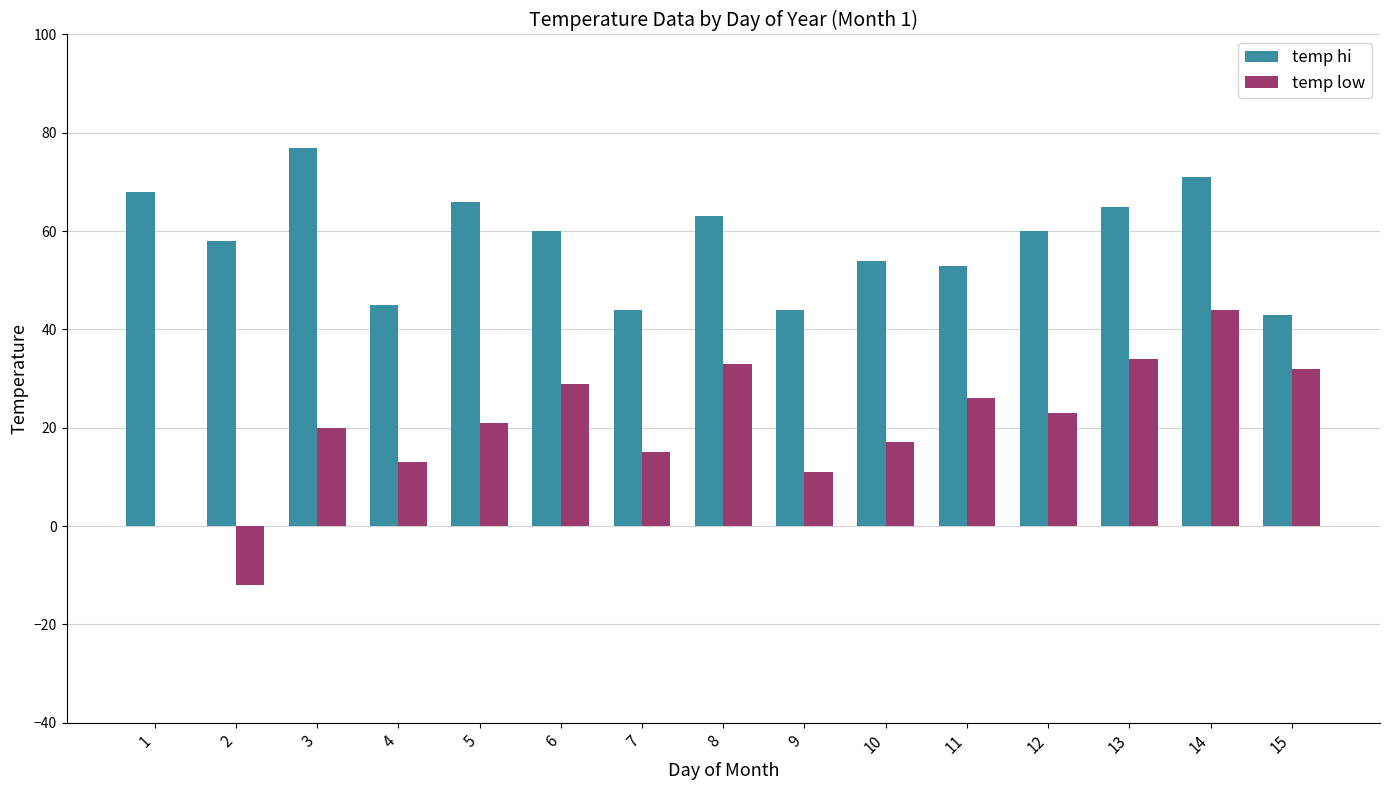

Are the bars grouped side by side (vs. stacked)?

Yes